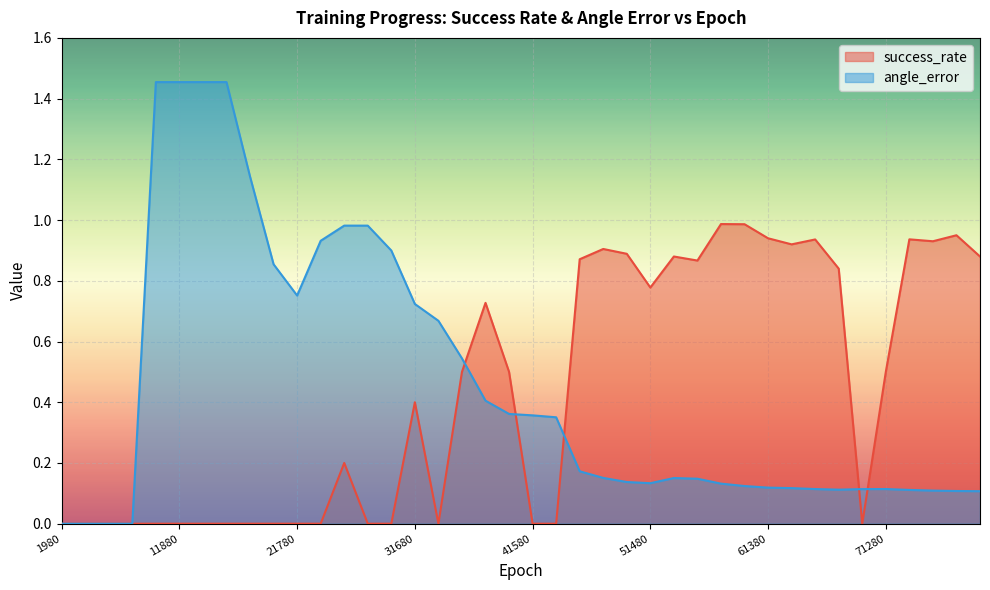

Where is success_rate nearest to the value 0?

1980